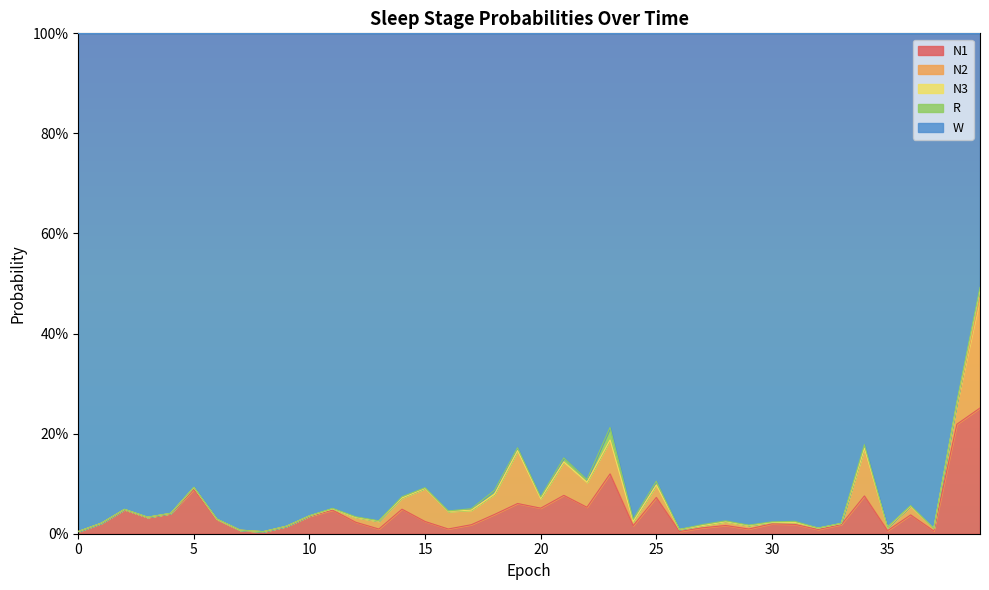

What is the total value across all series at 23?

1.0